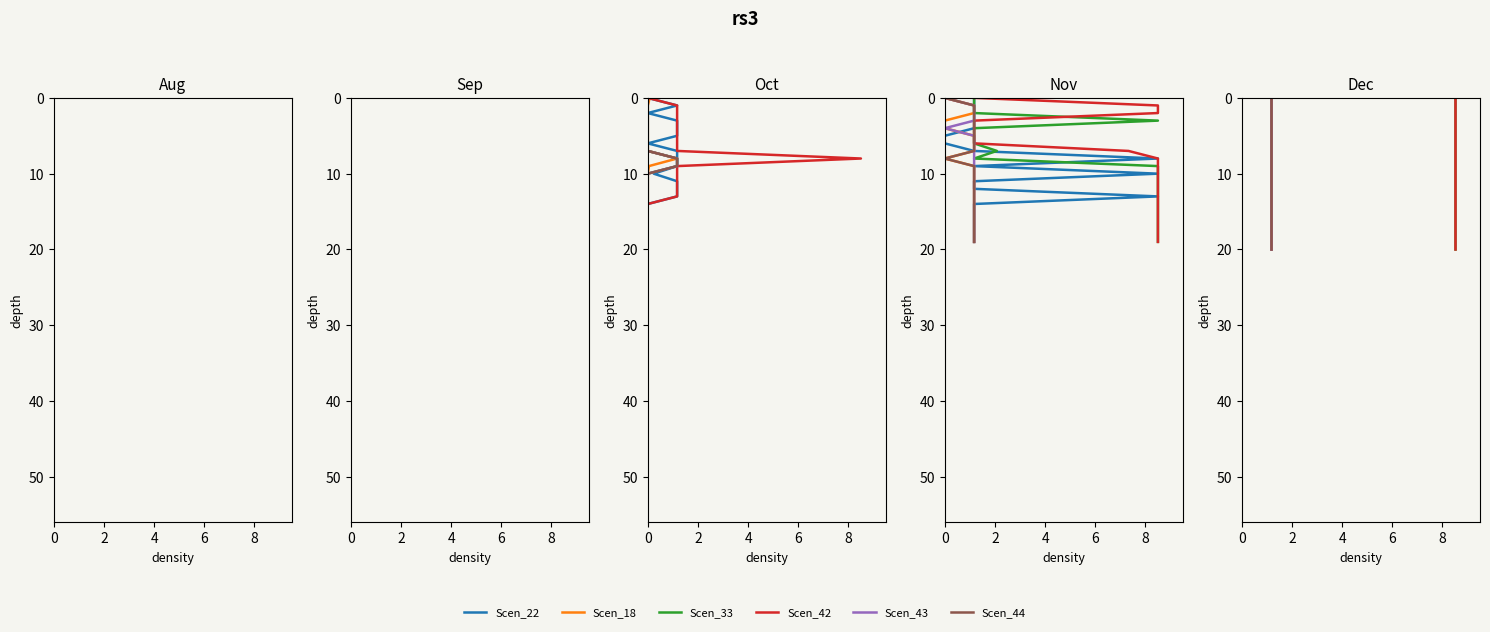

Does the chart have visible grid lines?

No